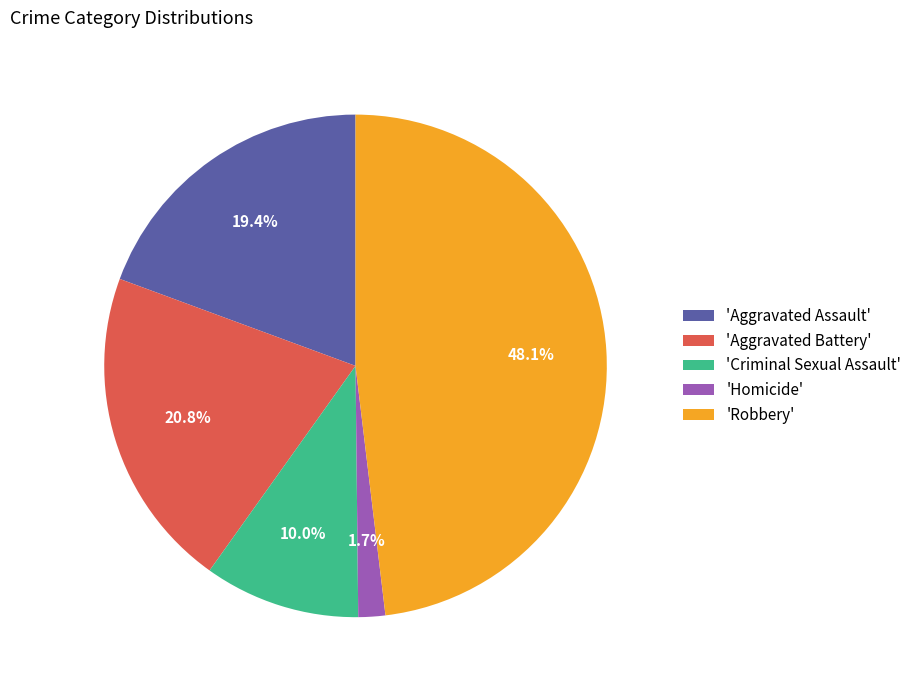

Is there any slice that represents more than half of the pie?

No